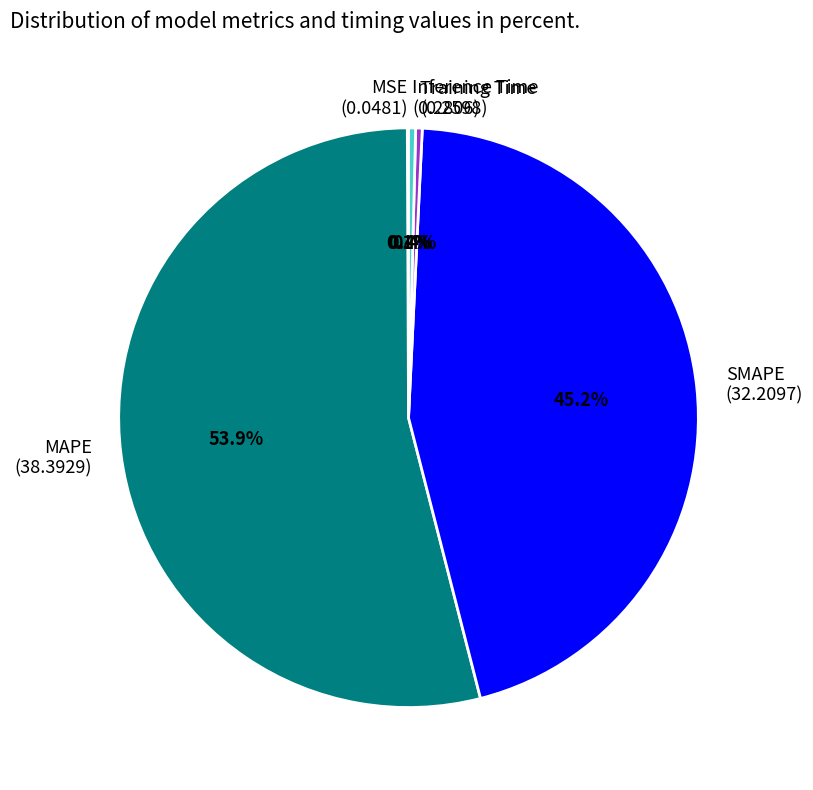

To the nearest percent, what is the difference between the largest and smallest slice percentages?

54%